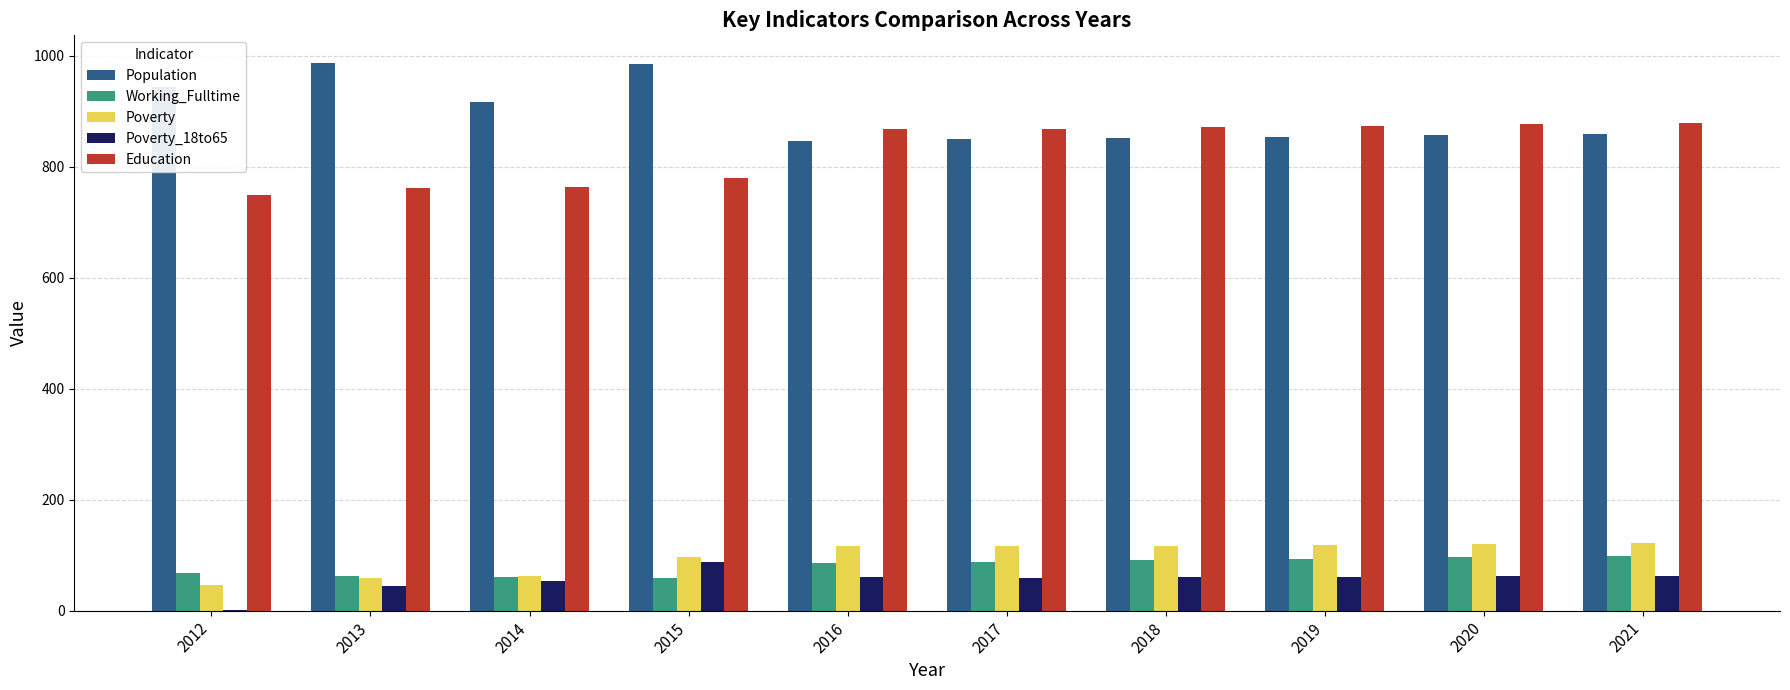

Is the value of Poverty_18to65 at 2021 greater than the value of Population at 2019?

No